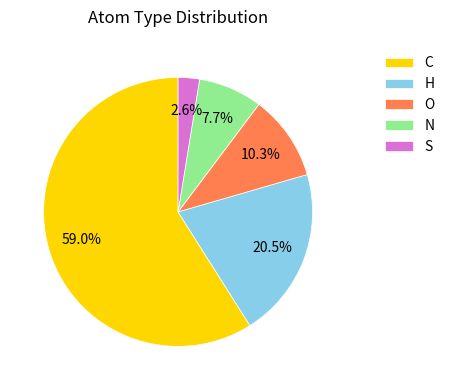

Which category has the biggest portion of the pie?

C